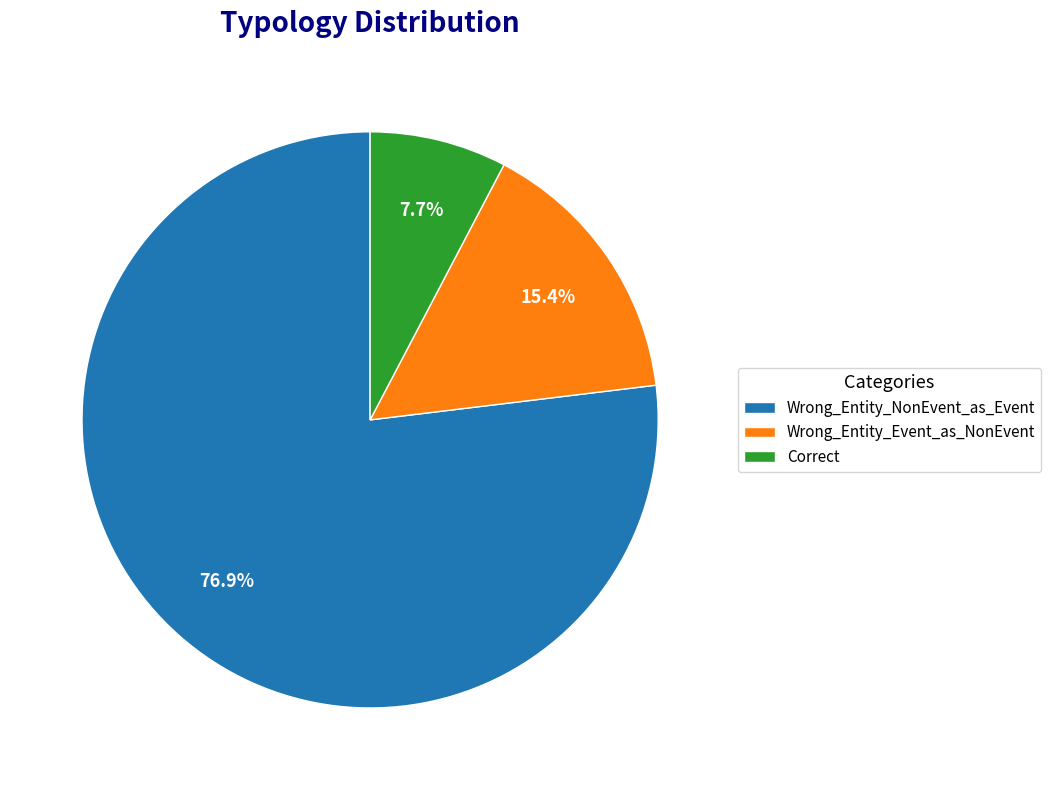

True or false: Wrong_Entity_NonEvent_as_Event accounts for 89% of the total.

False